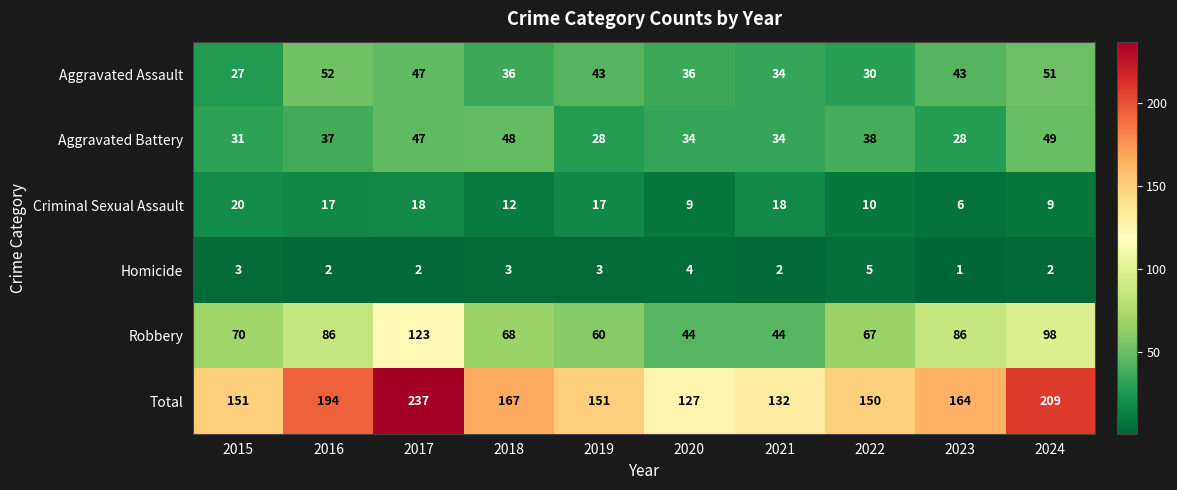

Which series has the largest total across all categories?

Total